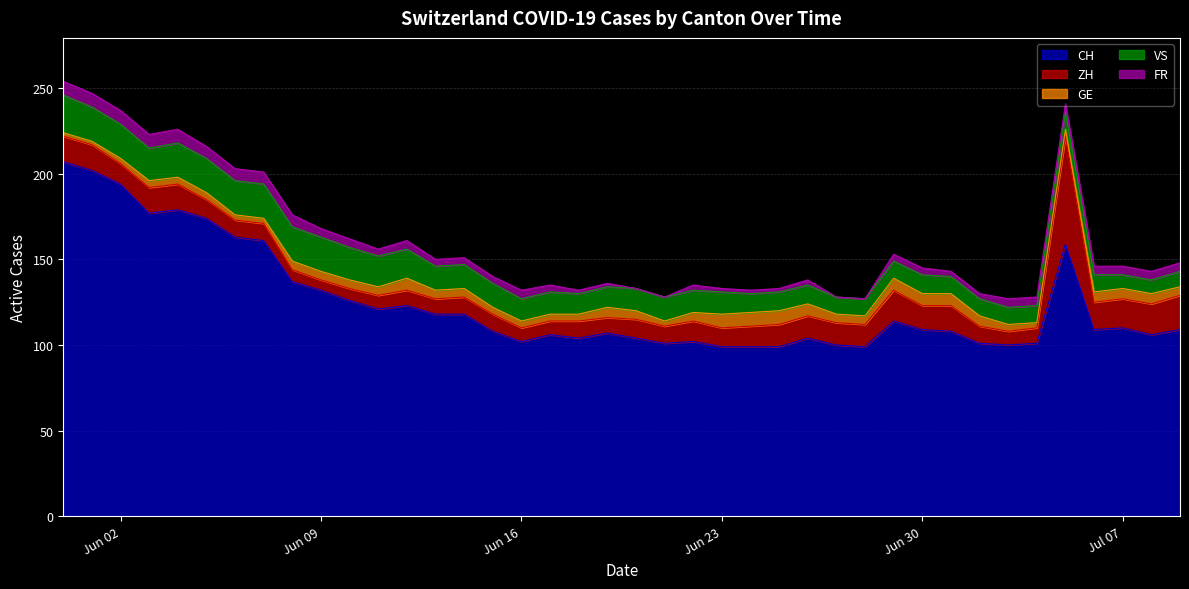

What is the greatest value displayed?

207